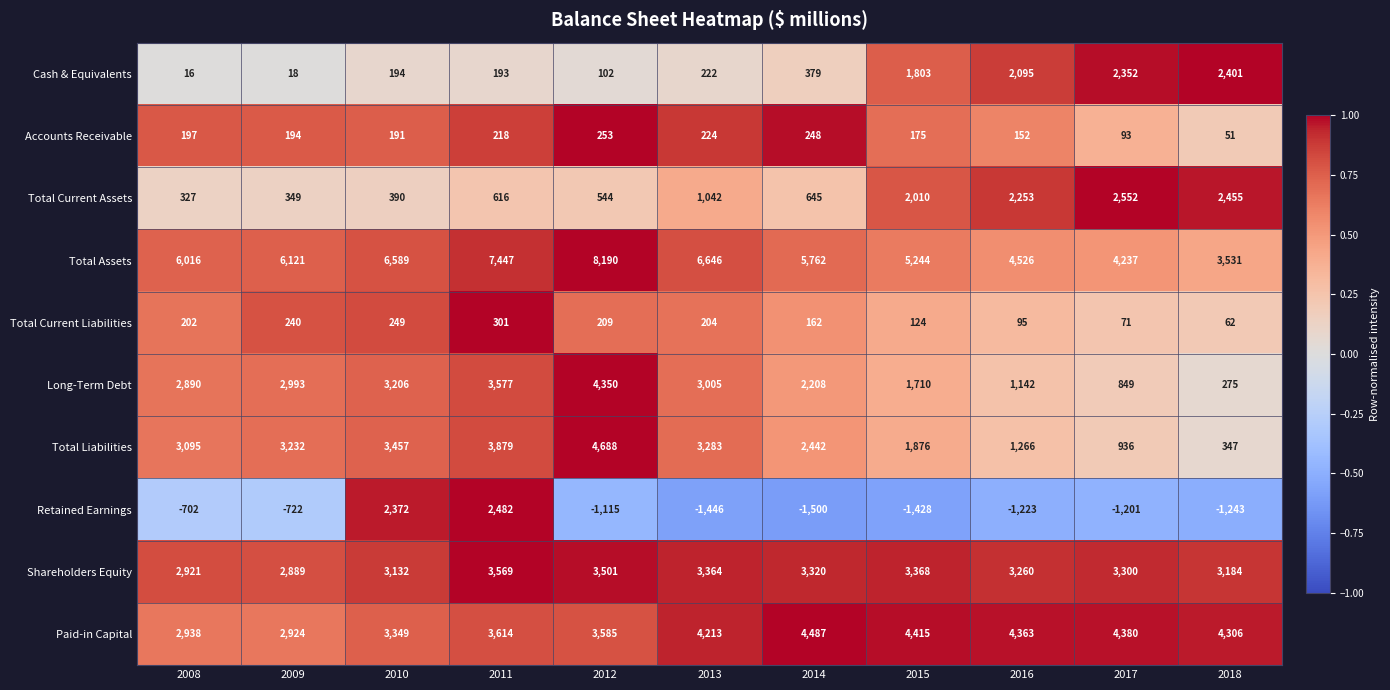

Which series has the largest total across all categories?

Total Assets